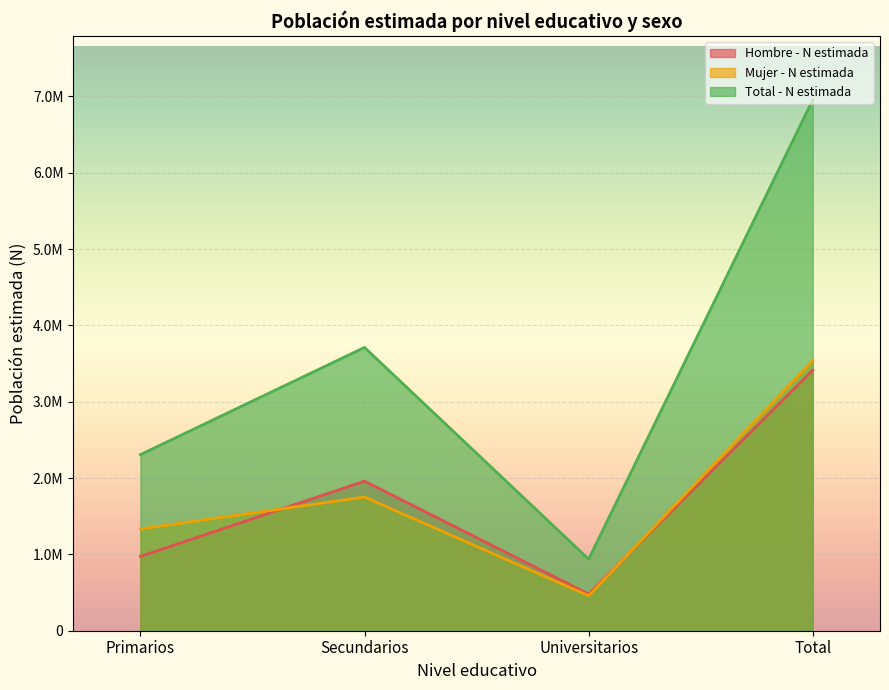

Read the Total - N estimada value at Primarios.

2307356